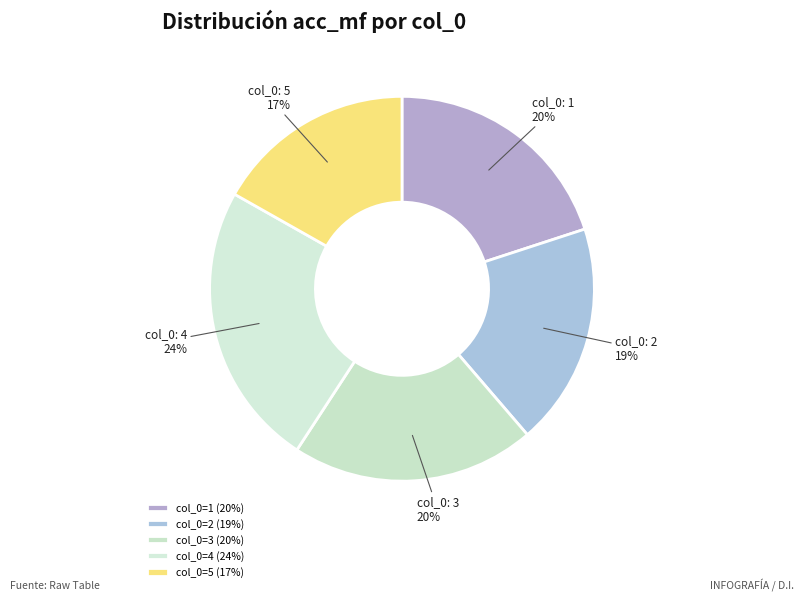

Count the number of slices in the pie.

5